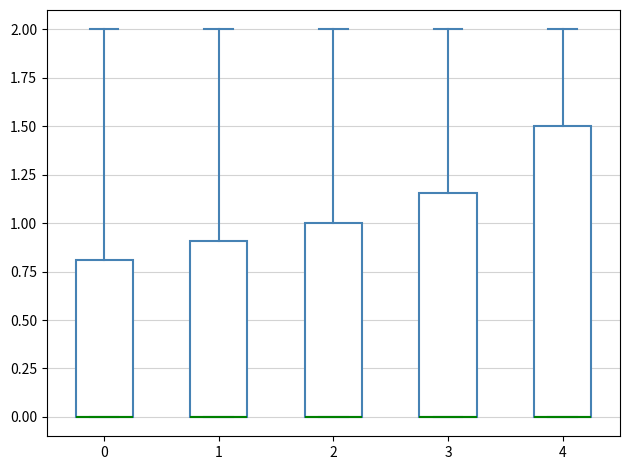

Comparing the boxes themselves (not the whiskers), which one is the tallest?

4